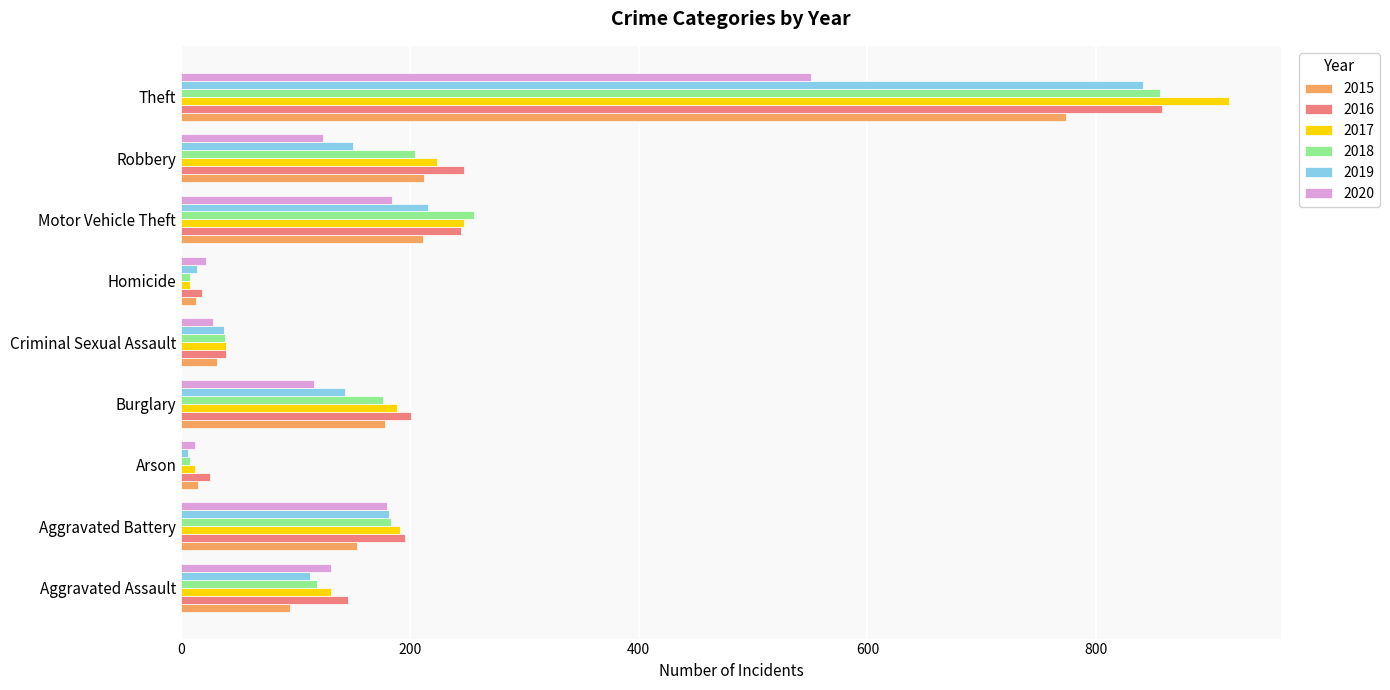

Which series changed the most between Aggravated Assault and Aggravated Battery?

2019